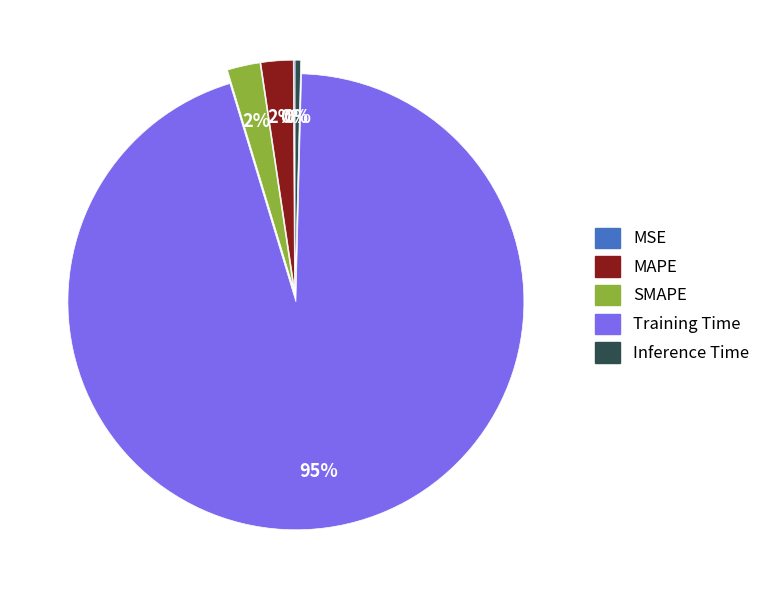

Which has a higher value, Training Time or MAPE?

Training Time